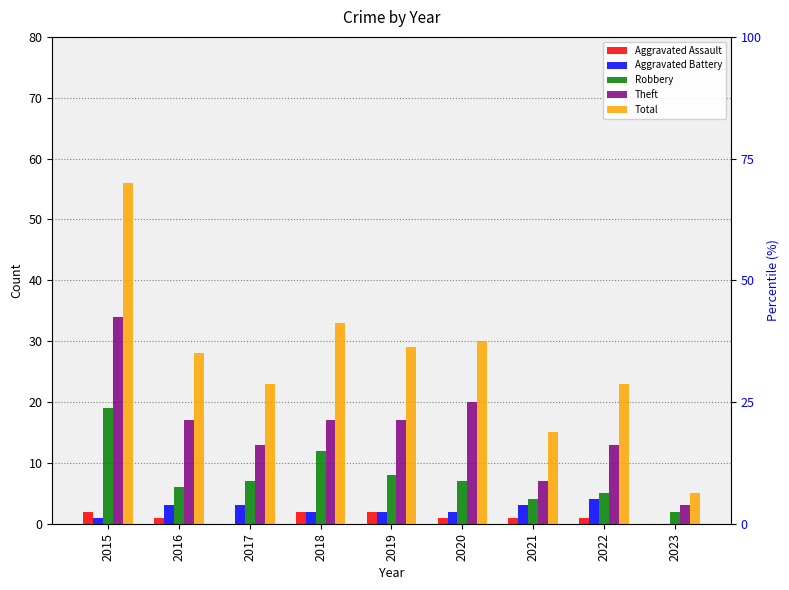

What is the sum of all Theft values?

141